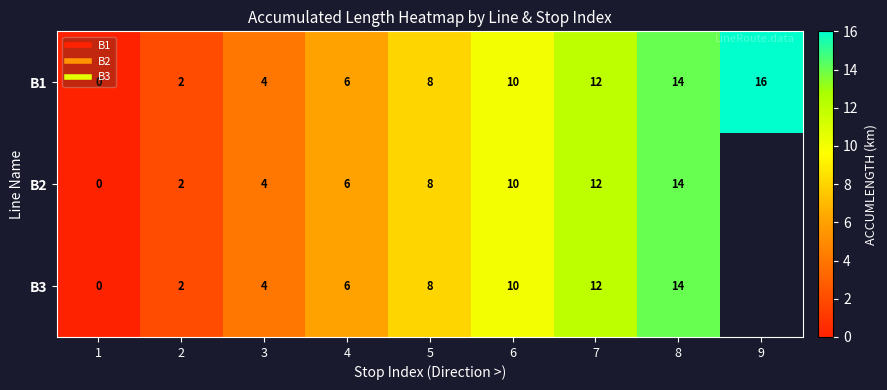

What is the highest value of the B3 series?

14.0